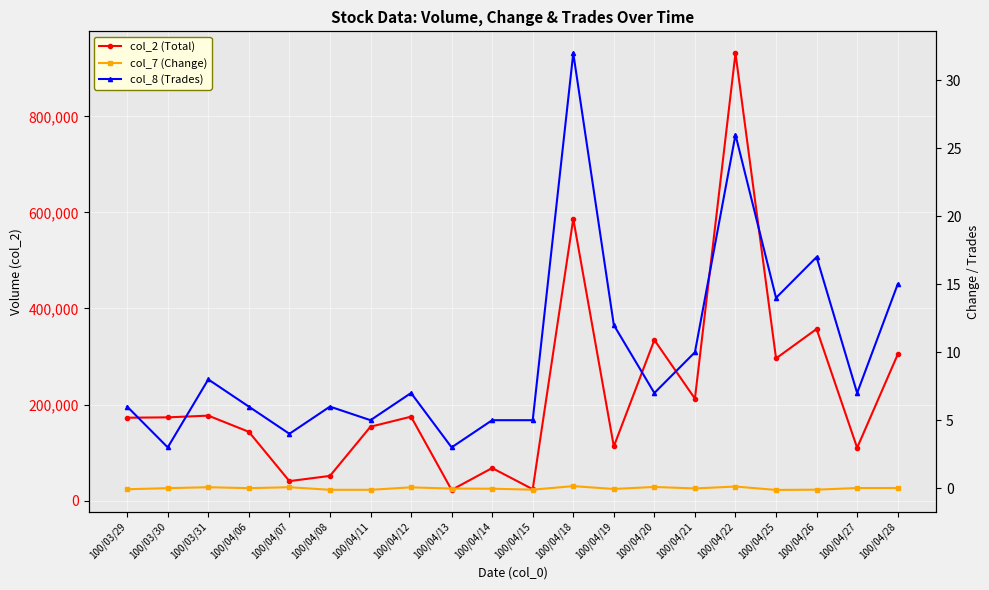

How many series are shown in this chart?

3